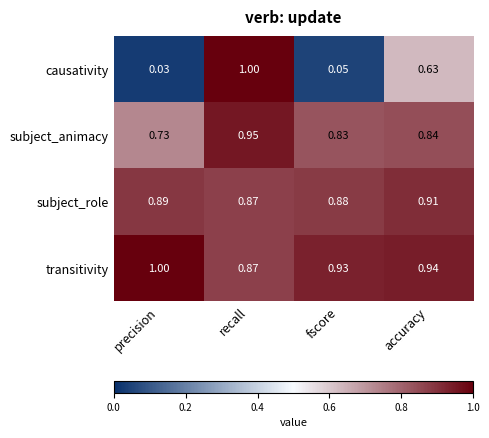

At fscore, list the series in order from largest to smallest.

transitivity, subject_role, subject_animacy, causativity